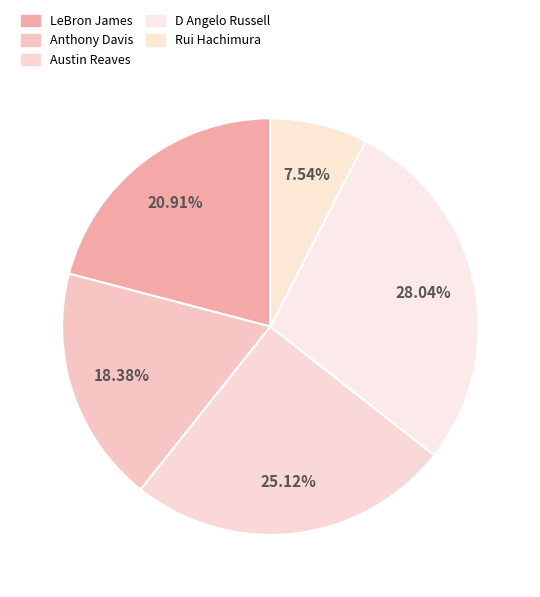

To the nearest percent, what is the difference between the Anthony Davis and D Angelo Russell slice percentages?

10%